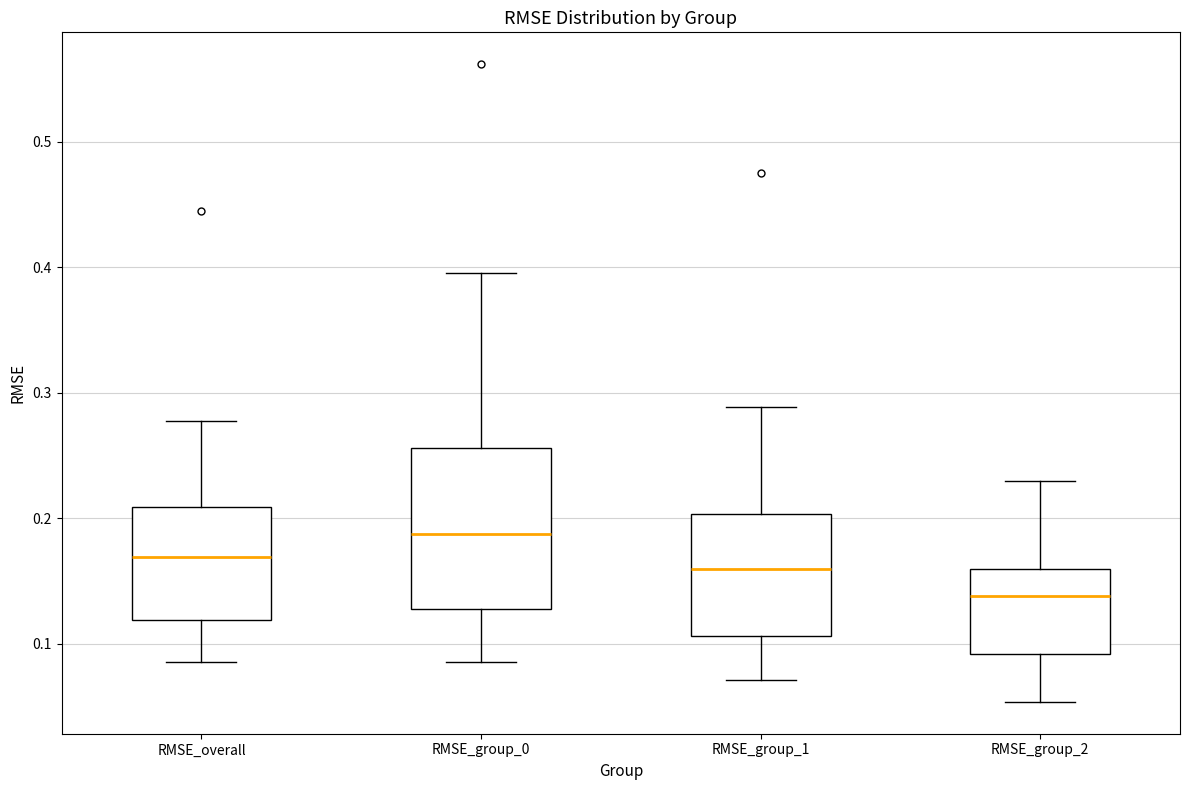

Where does the lower whisker of the box for RMSE_group_1 end on the y-axis? The values are not printed on the chart, so give them approximately, as read against the axis.

0.07